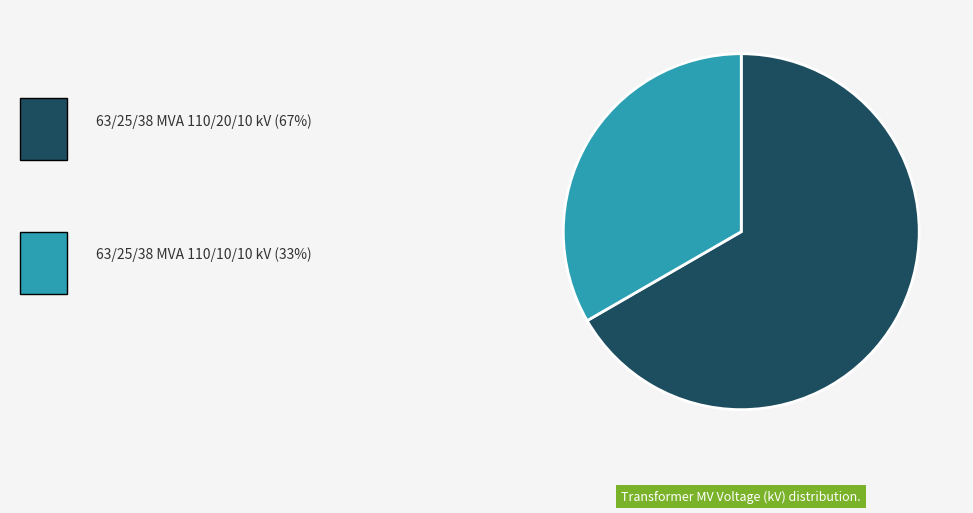

Does any single category account for the majority?

Yes